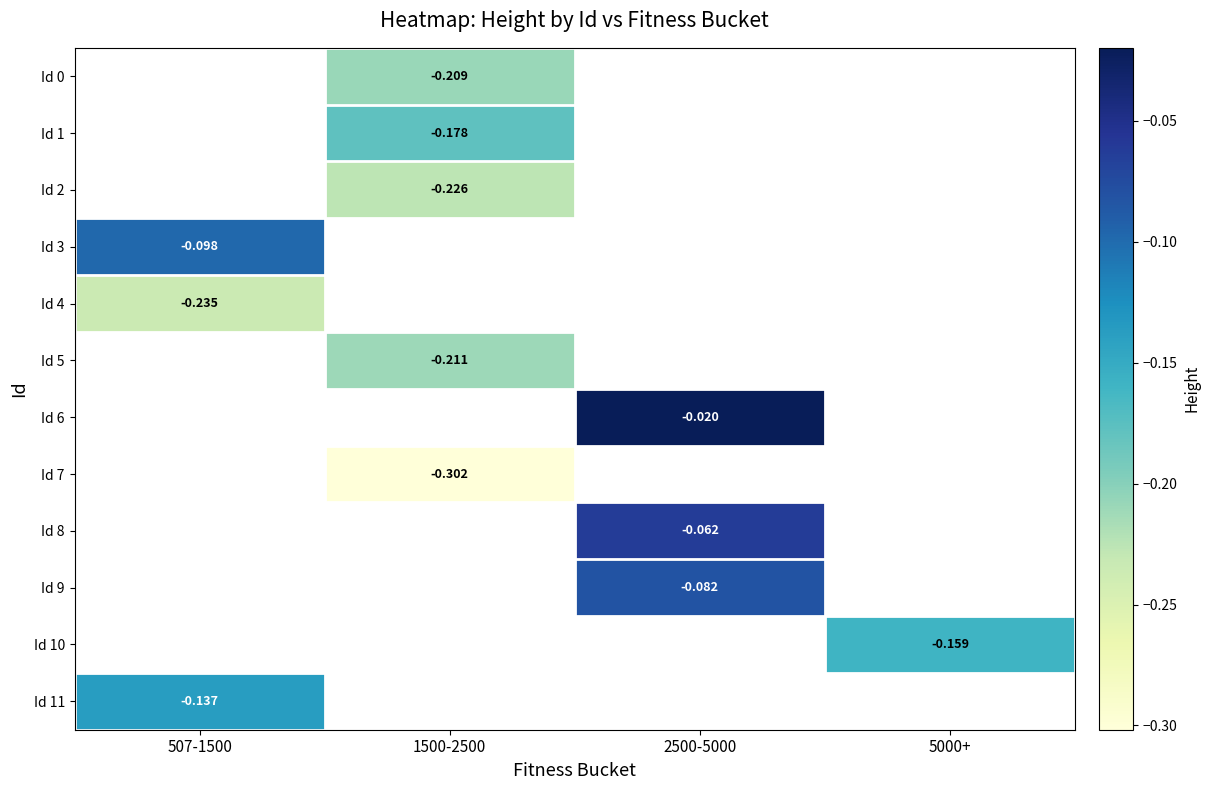

How many data points in Id 6 are less than 0?

1